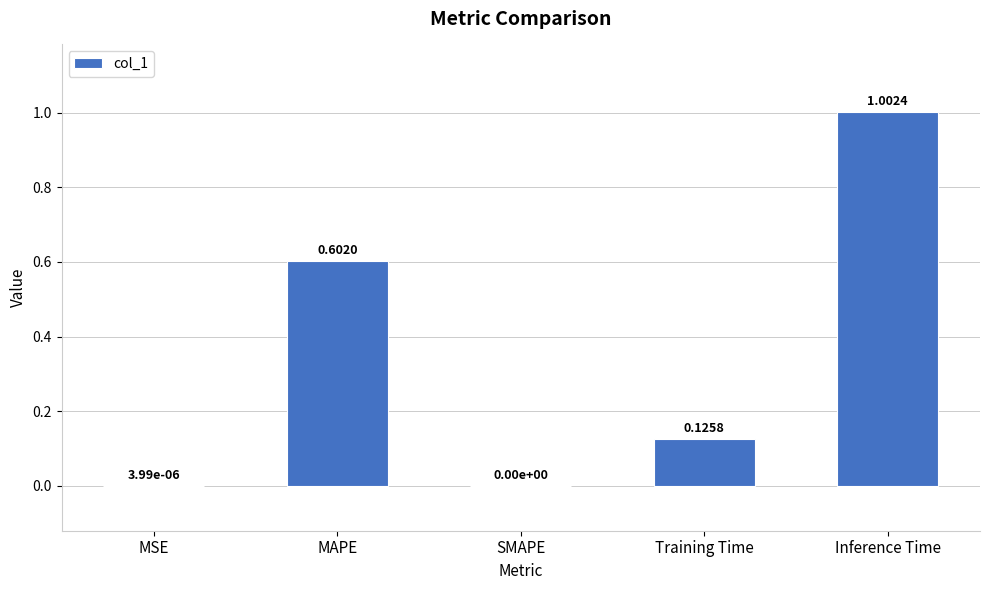

Are the bars horizontal?

No